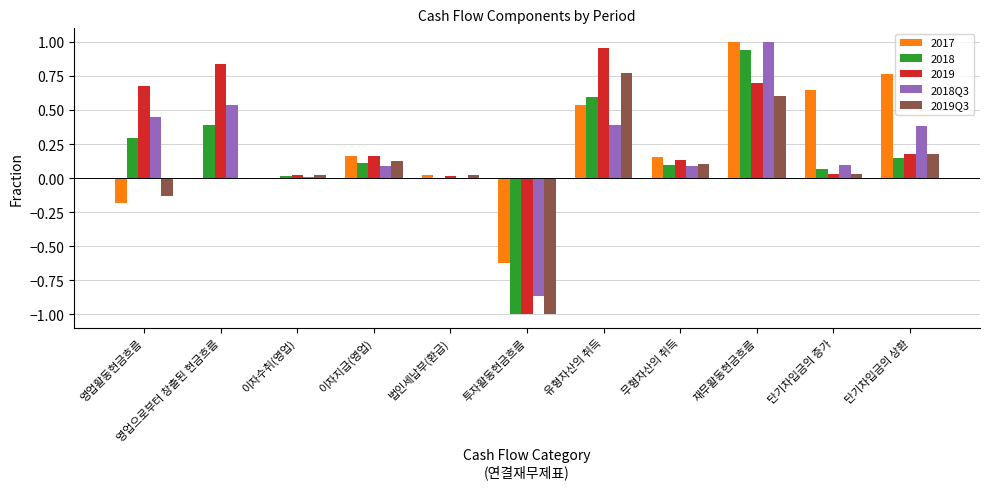

What is the sum of all 2017 values?

2.5